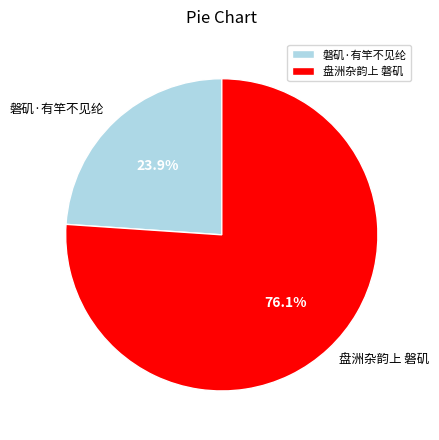

What percentage is the 磐矶·有竿不见纶 slice, to the nearest percent?

24%